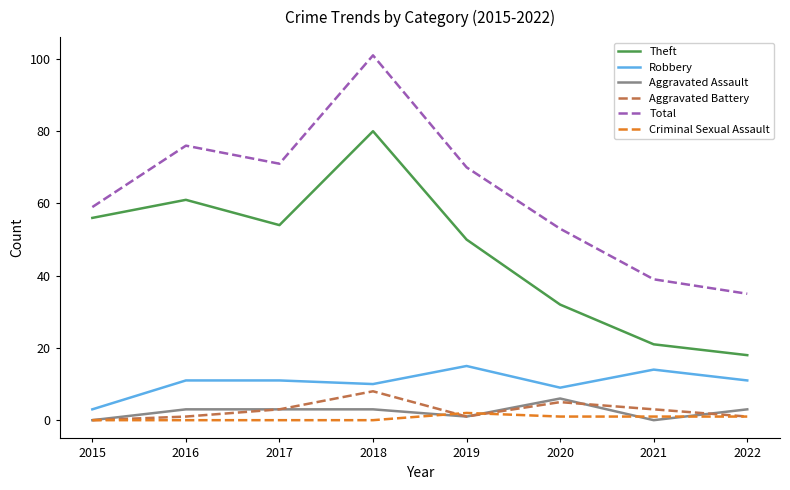

True or false: Robbery and Aggravated Assault intersect in this chart.

False